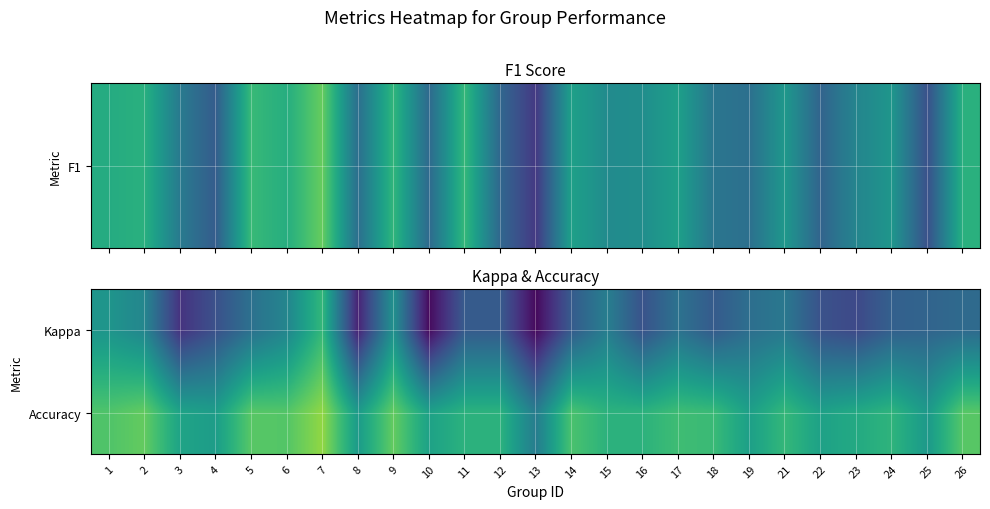

What is the maximum value shown in the chart?

0.8